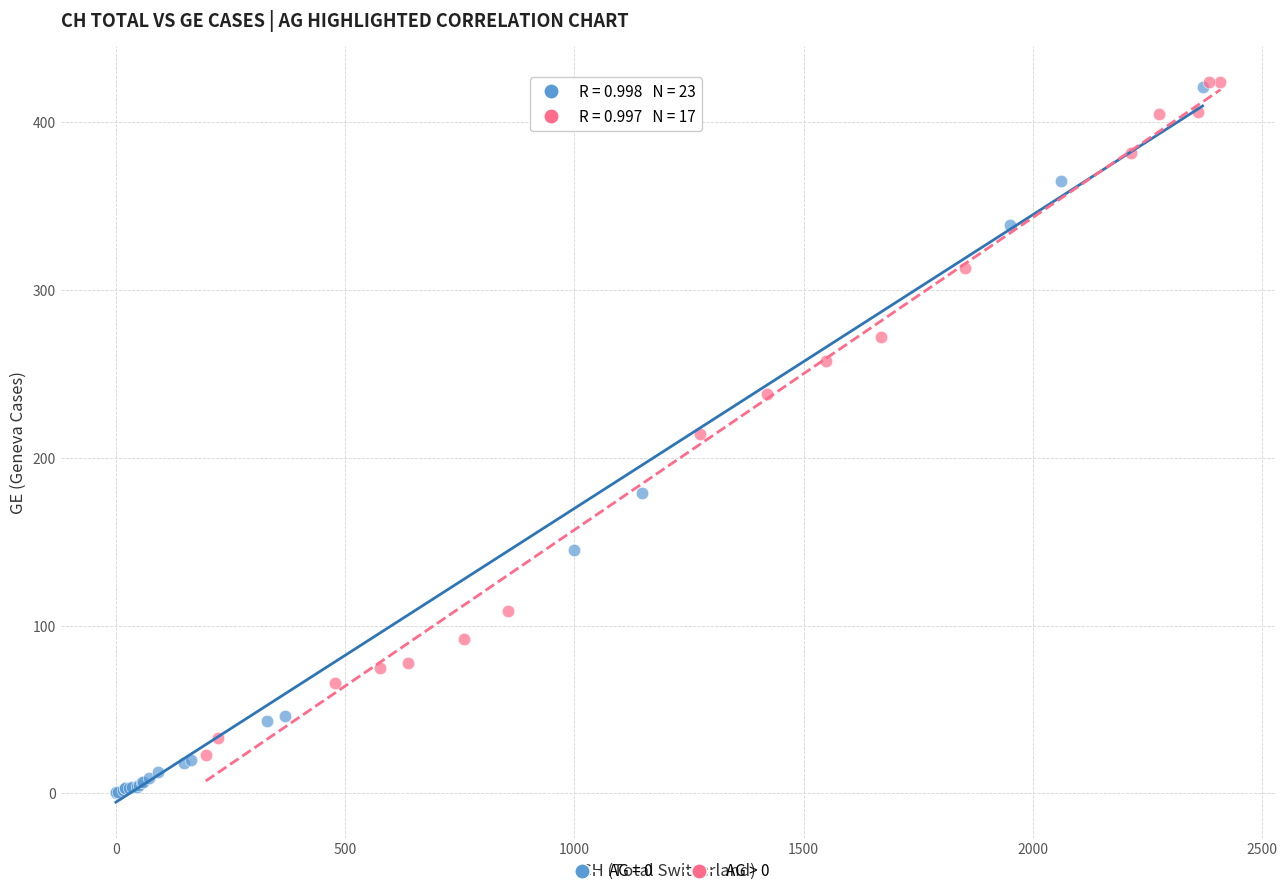

Which series has the widest spread of Y values?

AG = 0